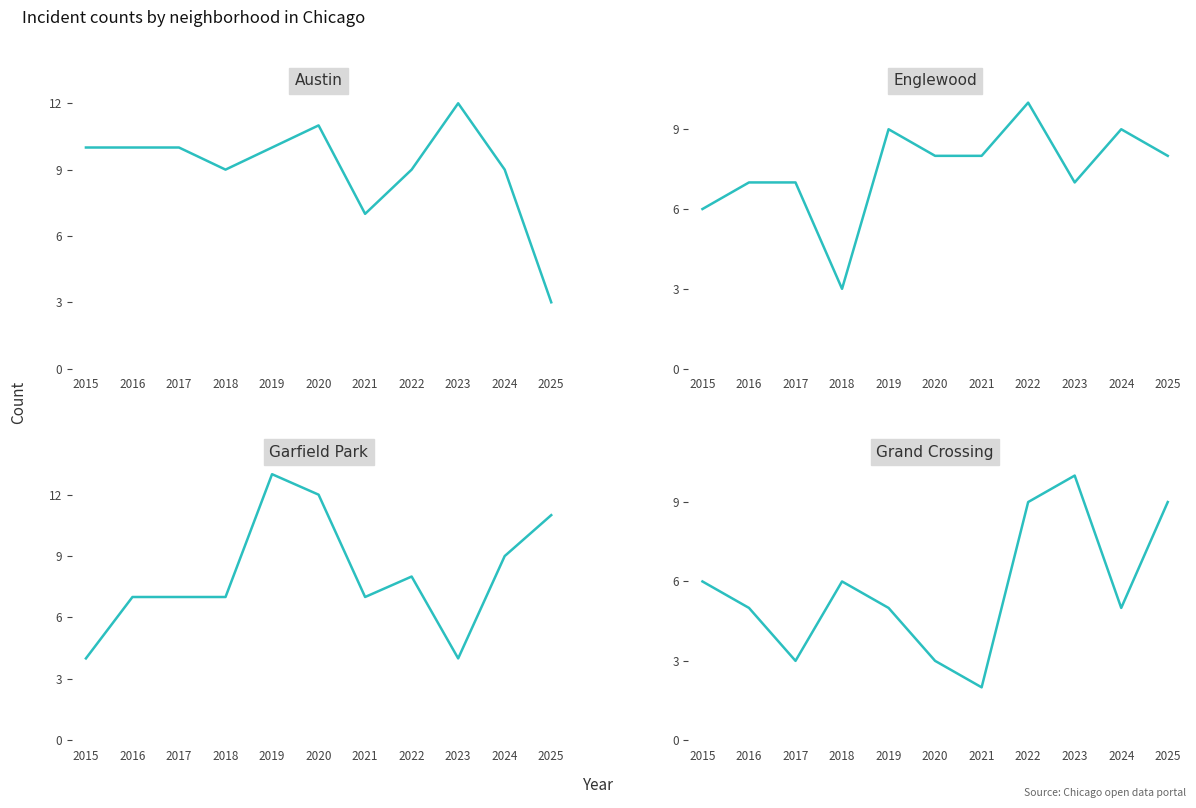

How many categories are shown in the chart?

11